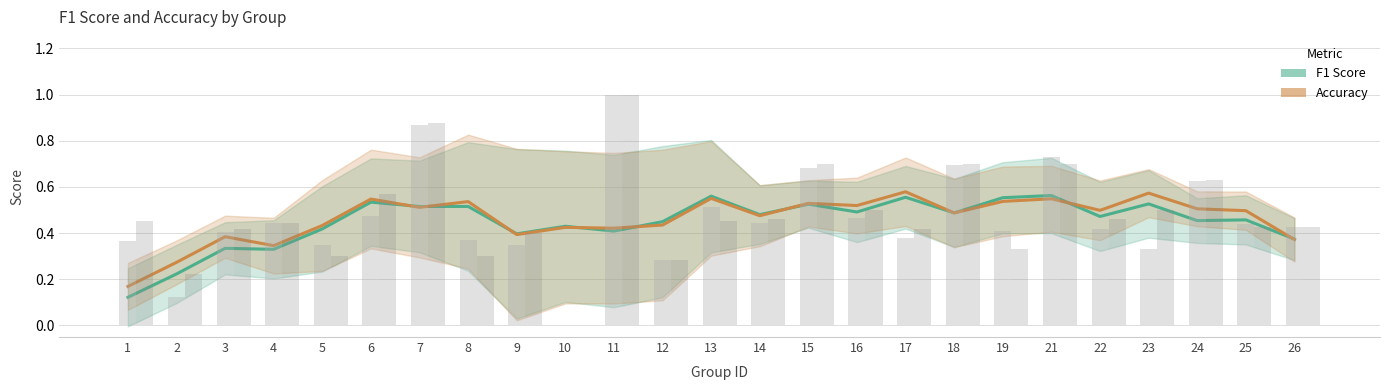

What is the sum of the Accuracy values at 9 and 16?

0.9